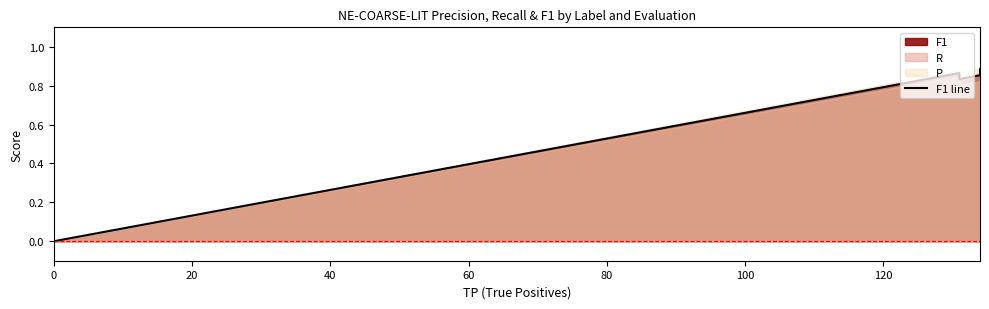

What is the difference between the maximum and minimum values?

0.9